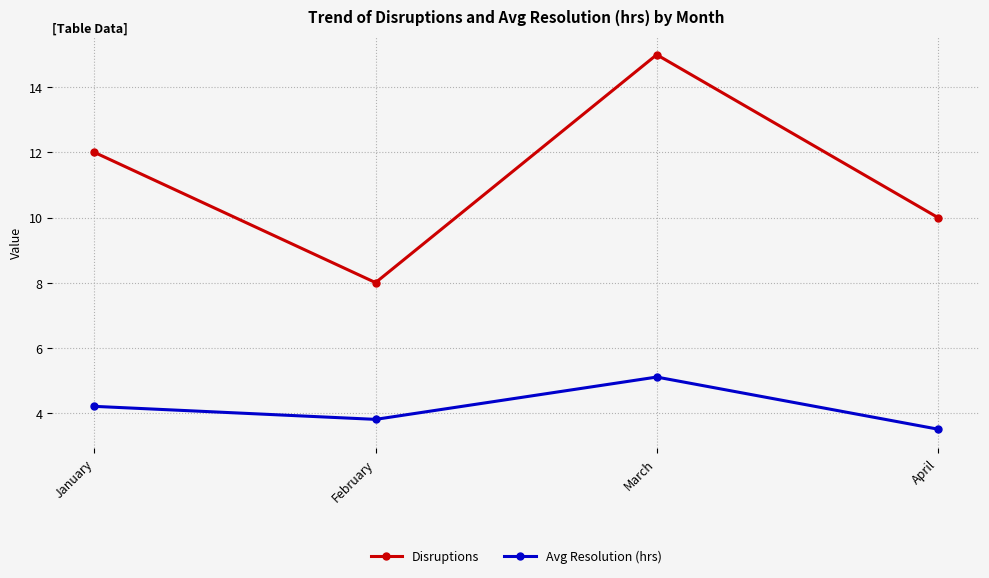

Where does the Avg Resolution (hrs) series first go above 4?

January